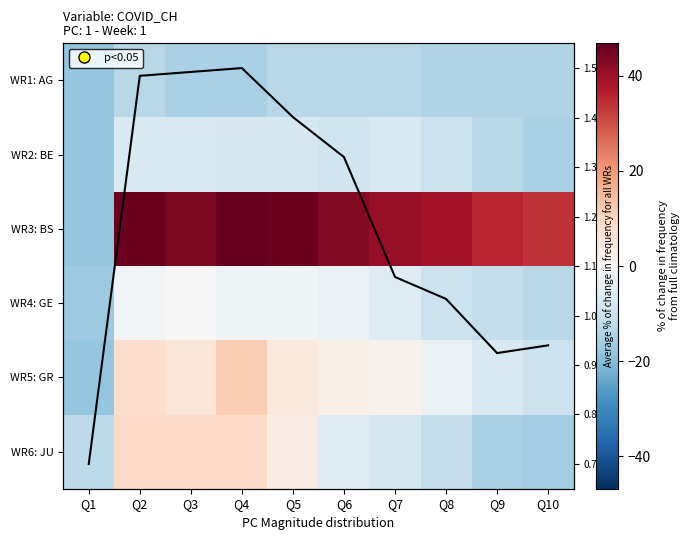

Between Q8 and Q3, which is larger?

Q3